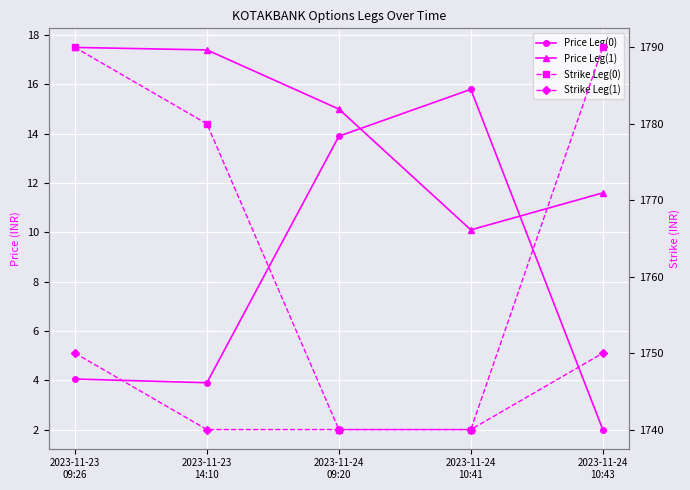

Reading left to right, extract all data points from this chart.

Price Leg(0): 4.0	3.9	13.9	15.8	2.0
Price Leg(1): 17.5	17.4	15.0	10.1	11.6
Strike Leg(0): 1790.0	1780.0	1740.0	1740.0	1790.0
Strike Leg(1): 1750.0	1740.0	1740.0	1740.0	1750.0